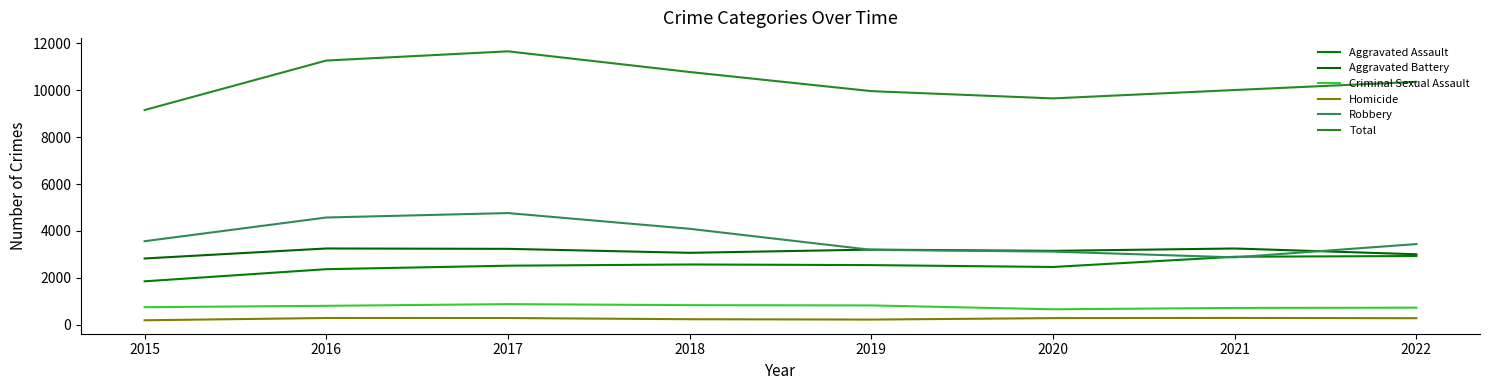

What is the average value of the Aggravated Battery series?

3122